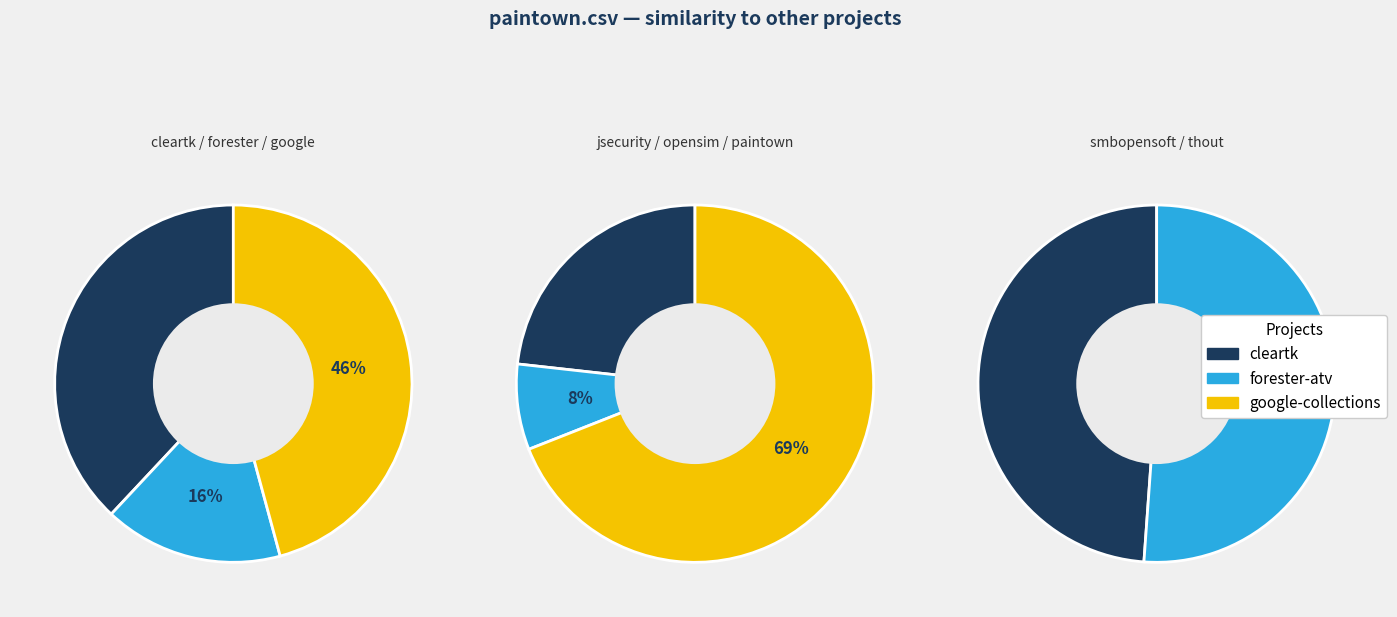

Is it true that cleartk.csv is 23% of the pie?

False